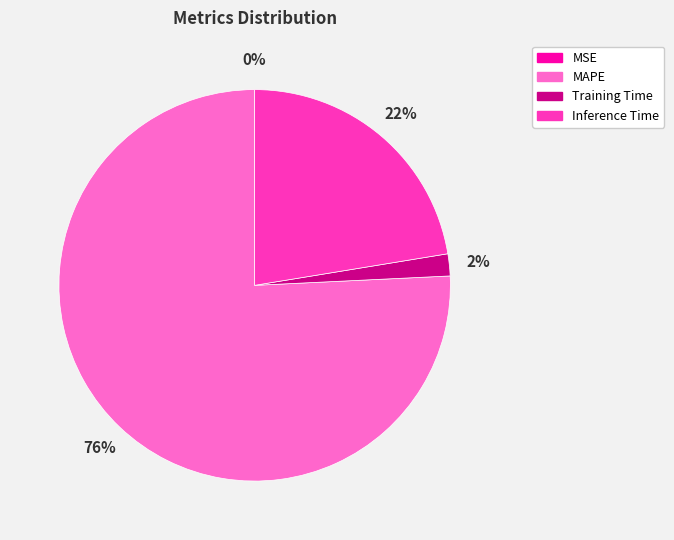

What is the largest slice in the pie chart?

MAPE